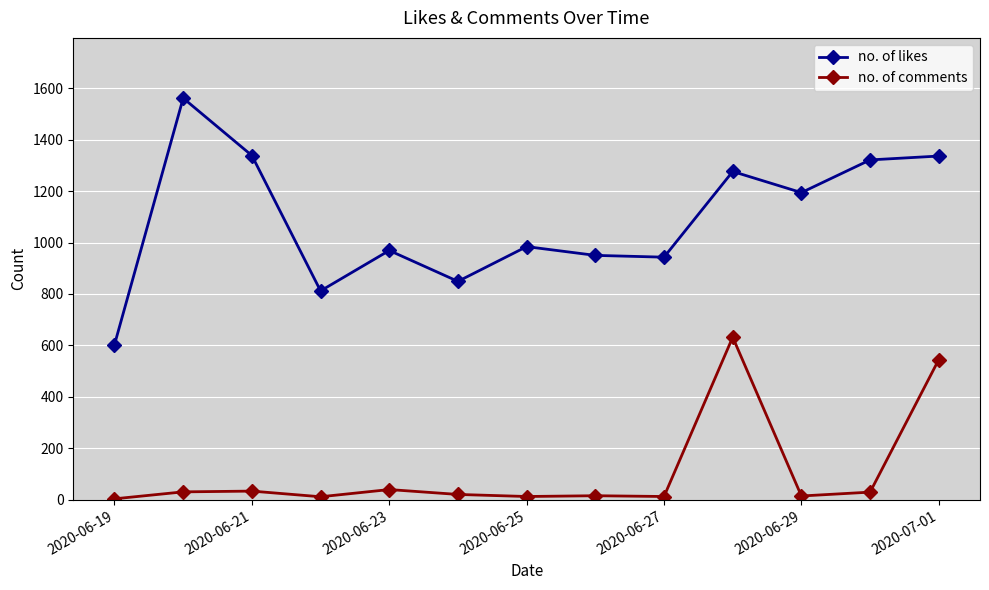

True or false: no. of likes and no. of comments intersect in this chart.

False